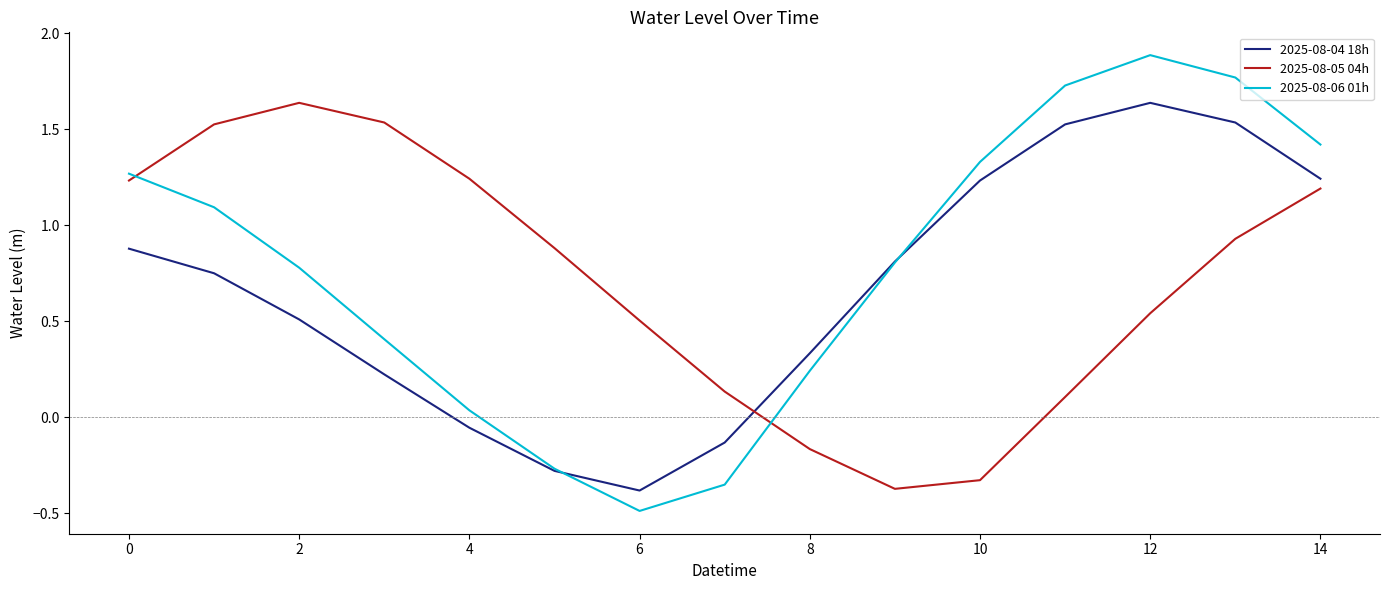

After their last crossing, which series has the higher values: 2025-08-06 01h or 2025-08-05 04h?

2025-08-06 01h